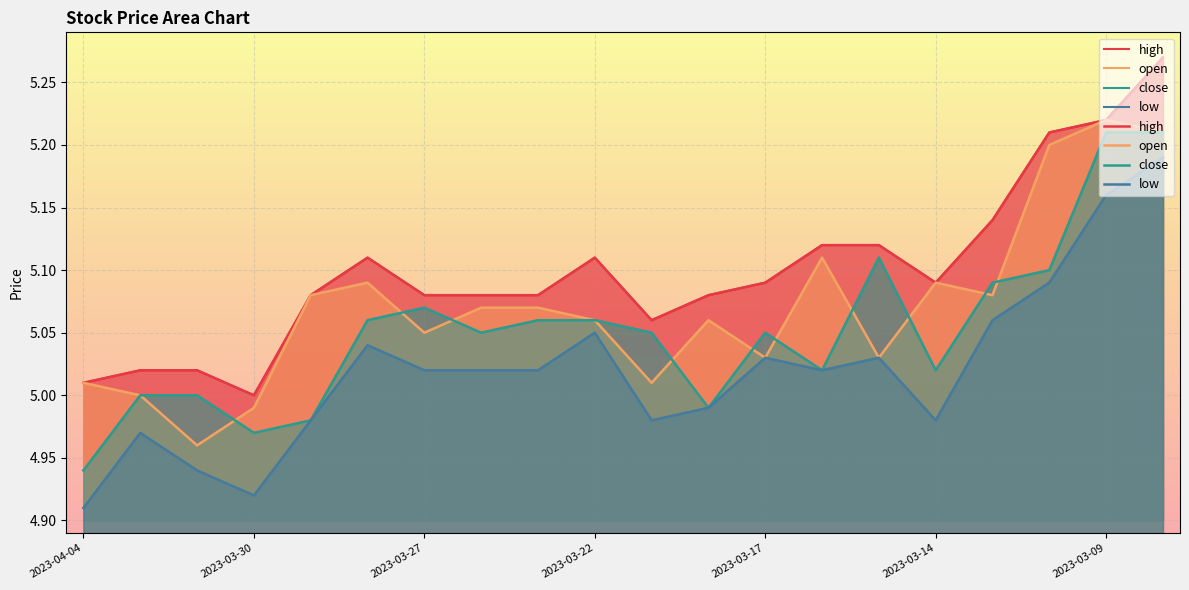

True or false: open has more than 1 interior local peaks.

True